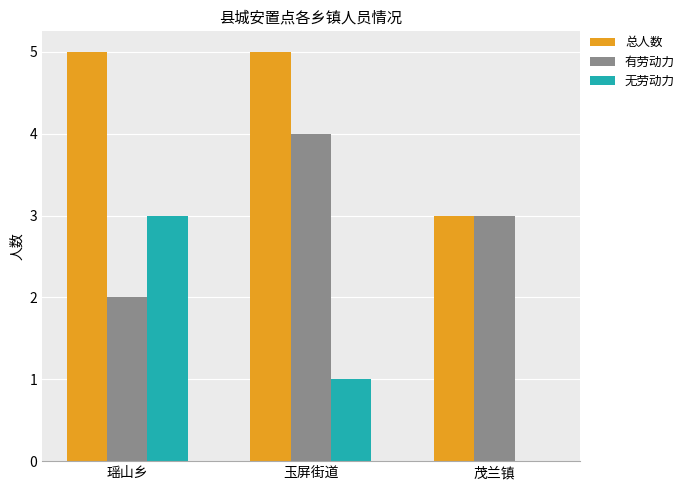

What is the sum of the 有劳动力 values at 瑶山乡 and 玉屏街道?

6